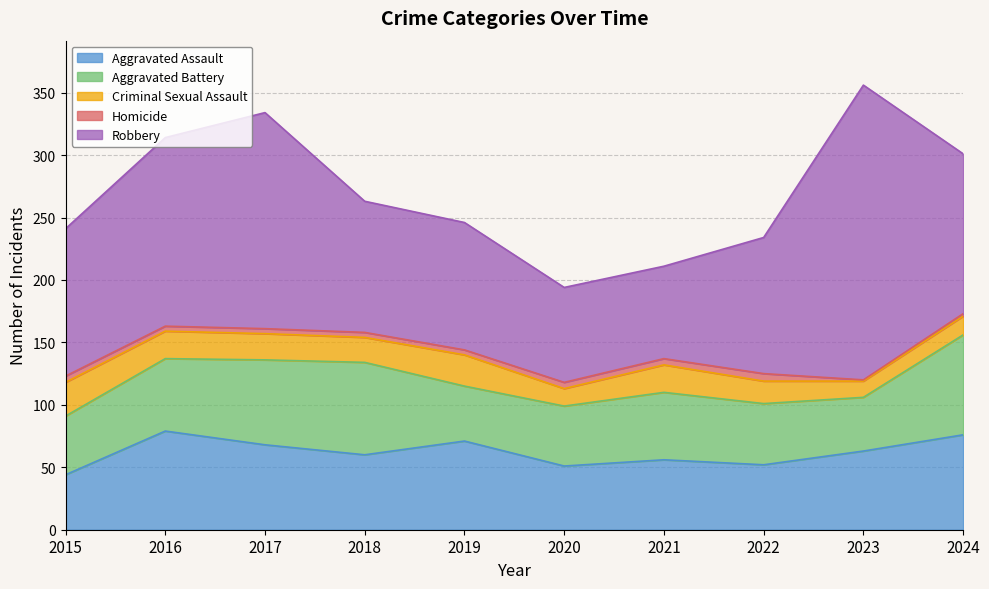

In Criminal Sexual Assault, how many points are lower than both neighbors (excluding endpoints)?

3